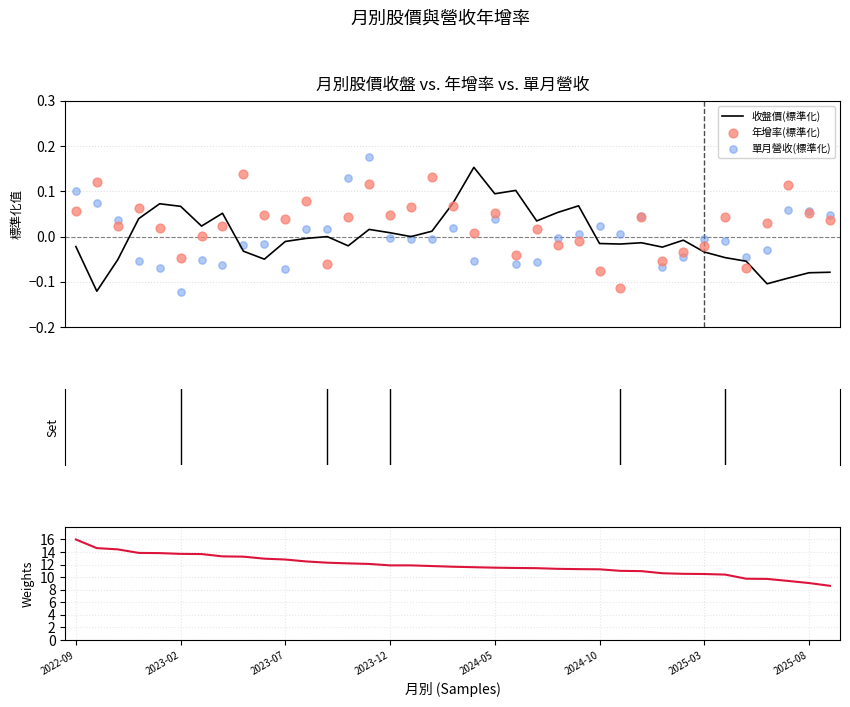

At which category is the sum across all series the highest?

2022-09